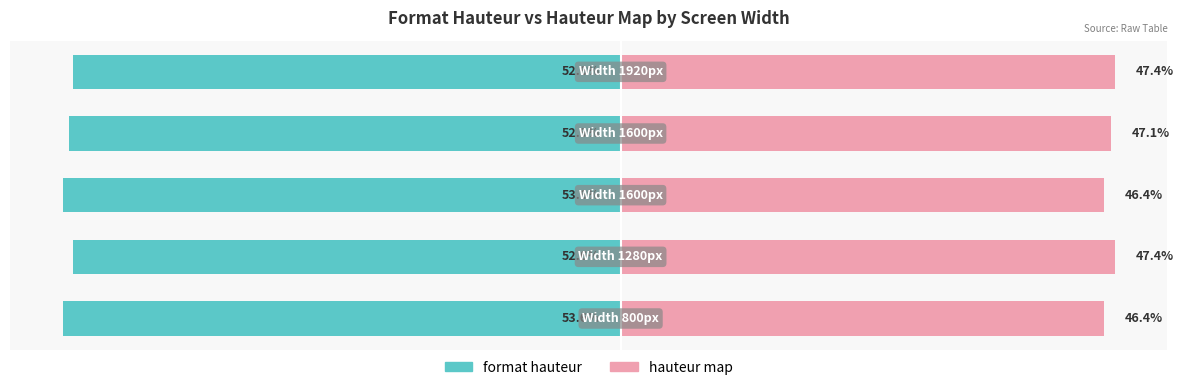

Is it true that format hauteur equals -23.5 at 1?

False